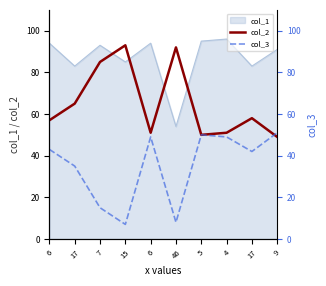

What is the approximate value of col_2 at 17?

58